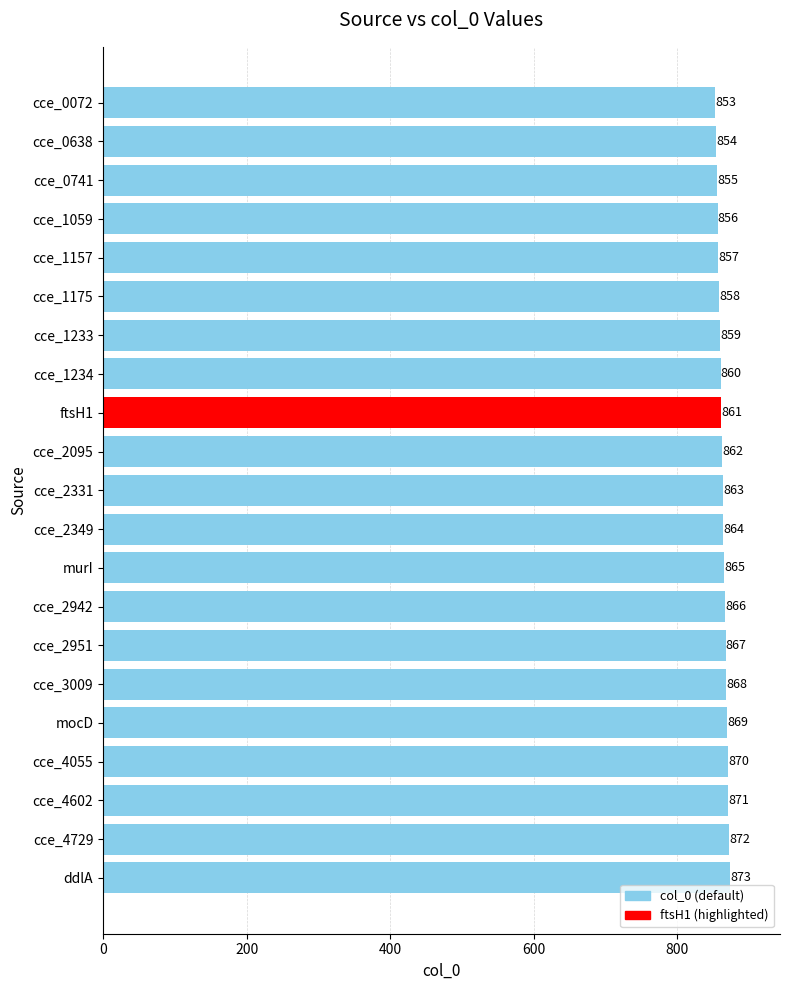

At which label is the value closest to 863?

cce_2331